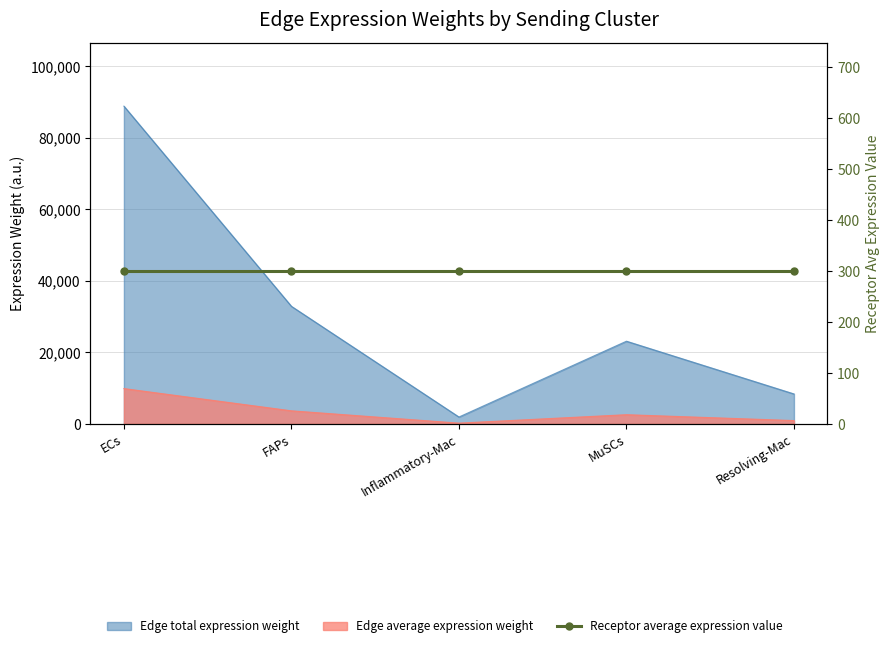

What is the label of the 1st point from the left?

ECs